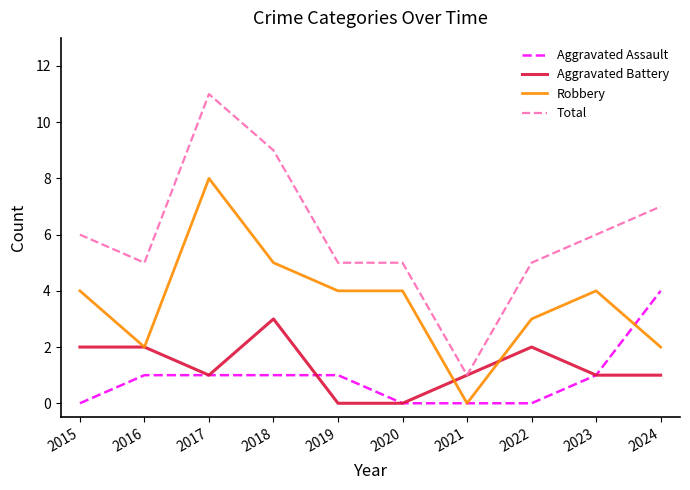

The value of Aggravated Assault at 2021 is 0. True or false?

True